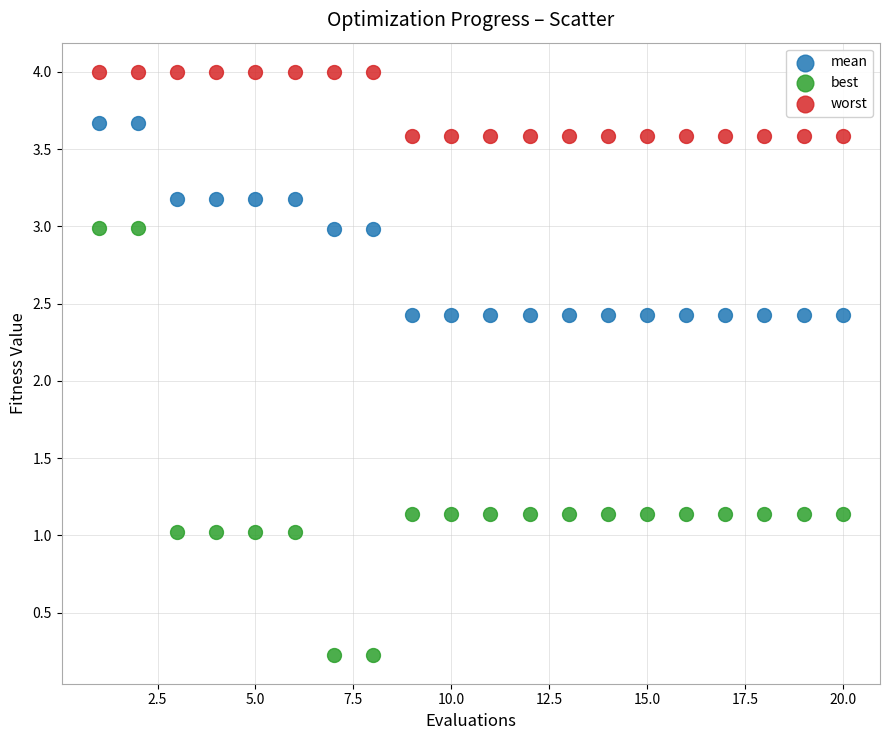

Across all data points, what is the range of Y values (max minus min)?

3.8